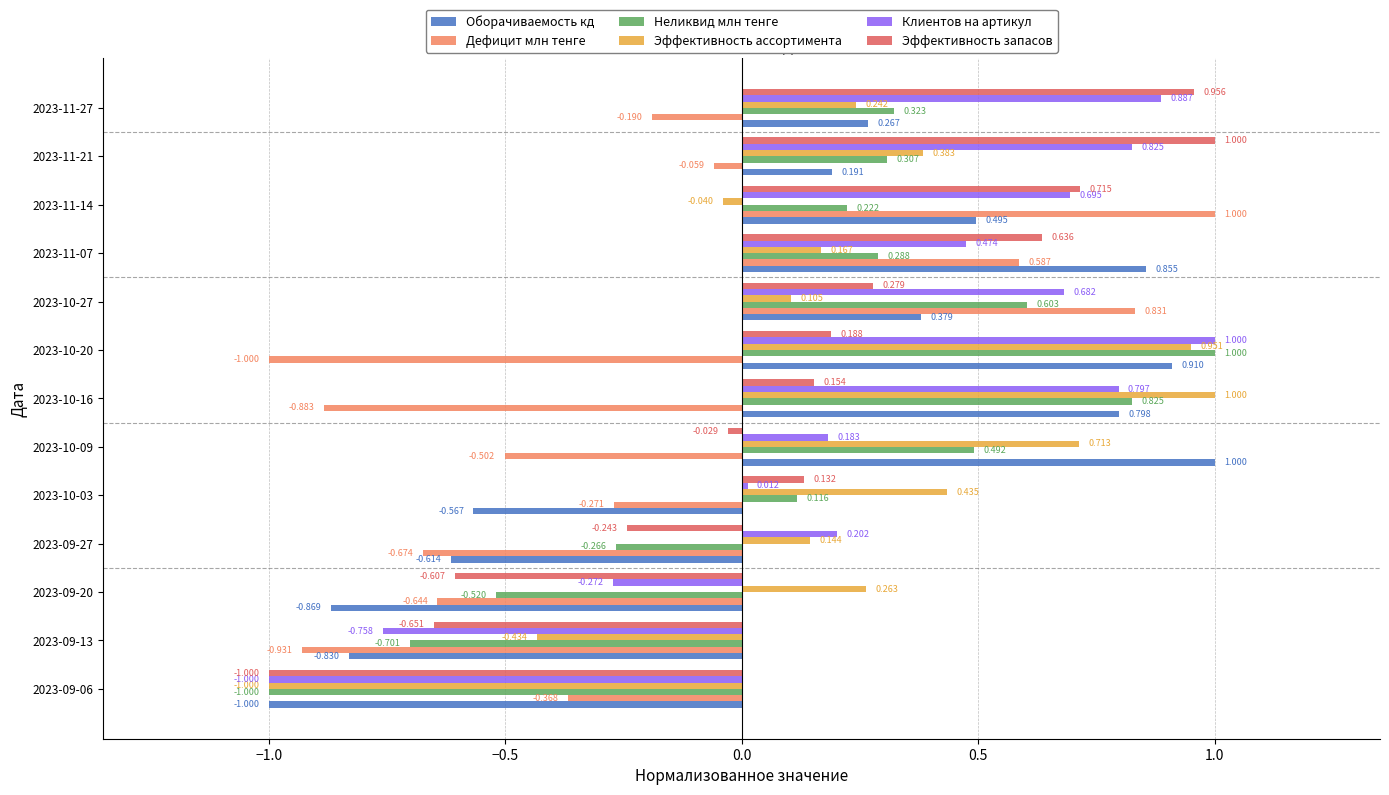

Is the value of Эффективность ассортимента at 2023-09-13 greater than the value of Оборачиваемость кд at 2023-11-27?

No